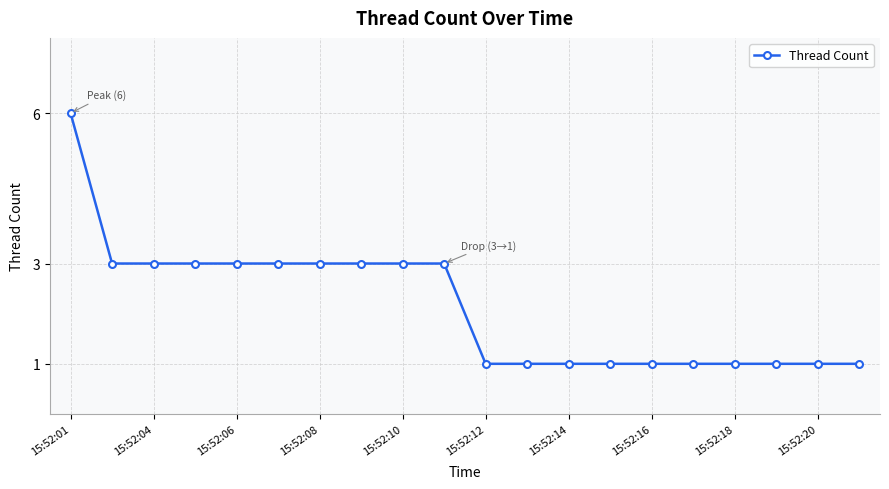

What is the value of the 9th point from the left?

3